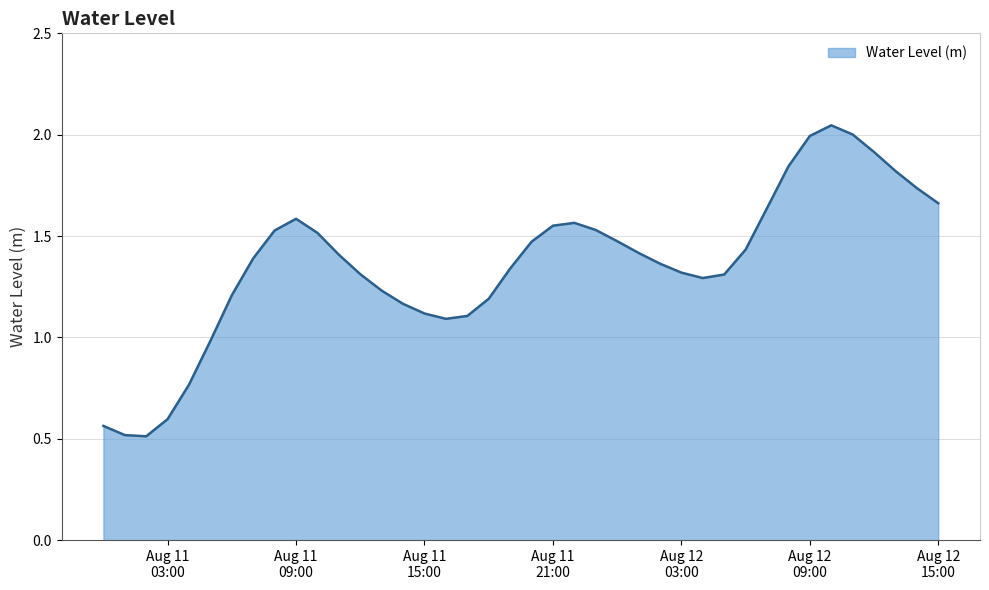

What is the minimum value shown in the chart?

0.5